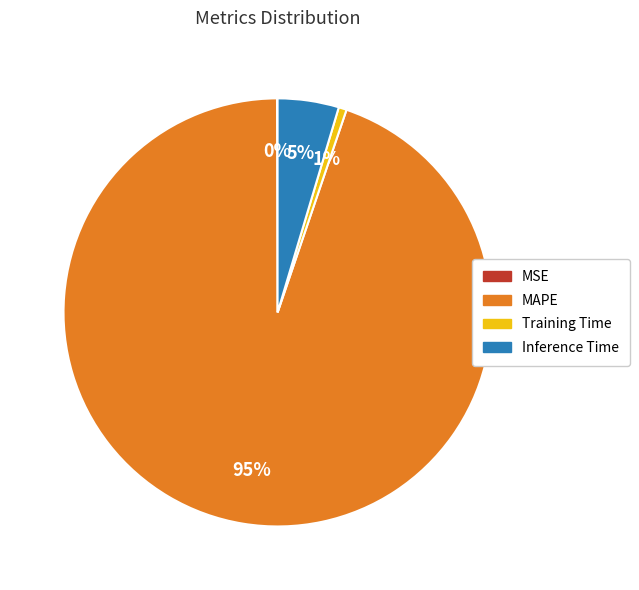

Is the sum of Training Time and Inference Time greater than half?

No